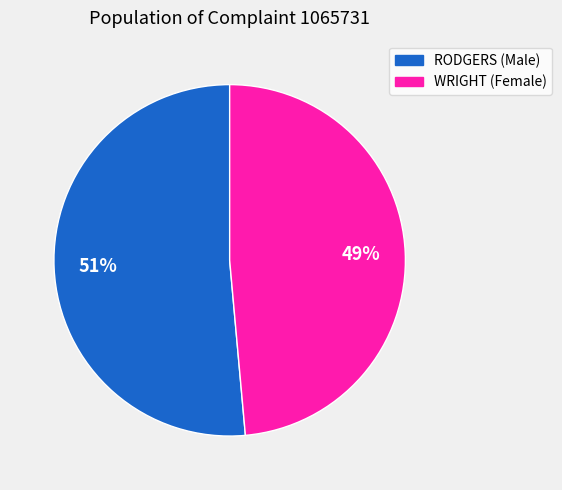

What percentage is the RODGERS slice, to the nearest percent?

51%